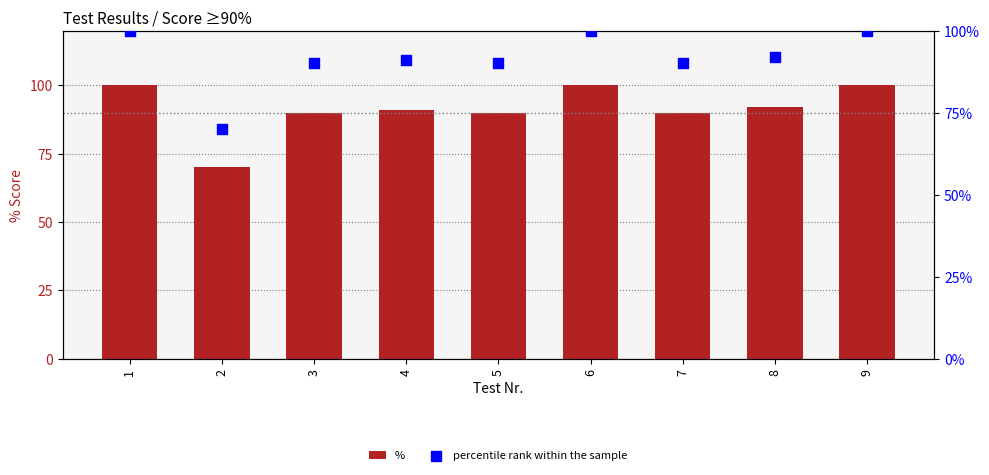

At how many categories does at least one series exceed 19?

9